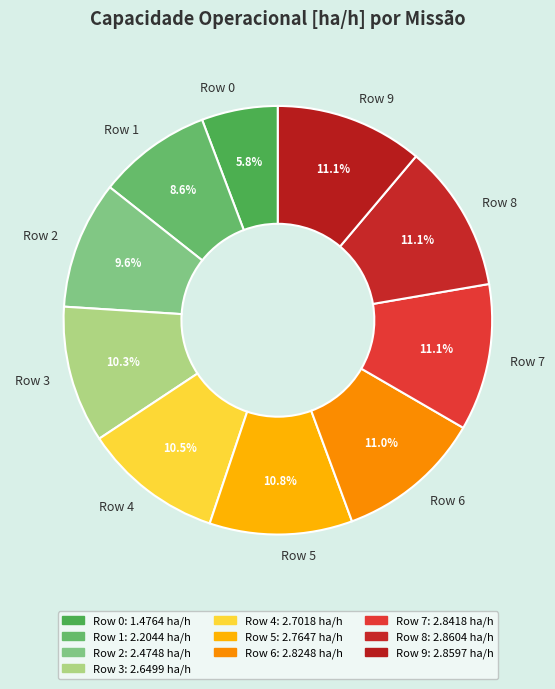

Is there any slice that represents more than half of the pie?

No